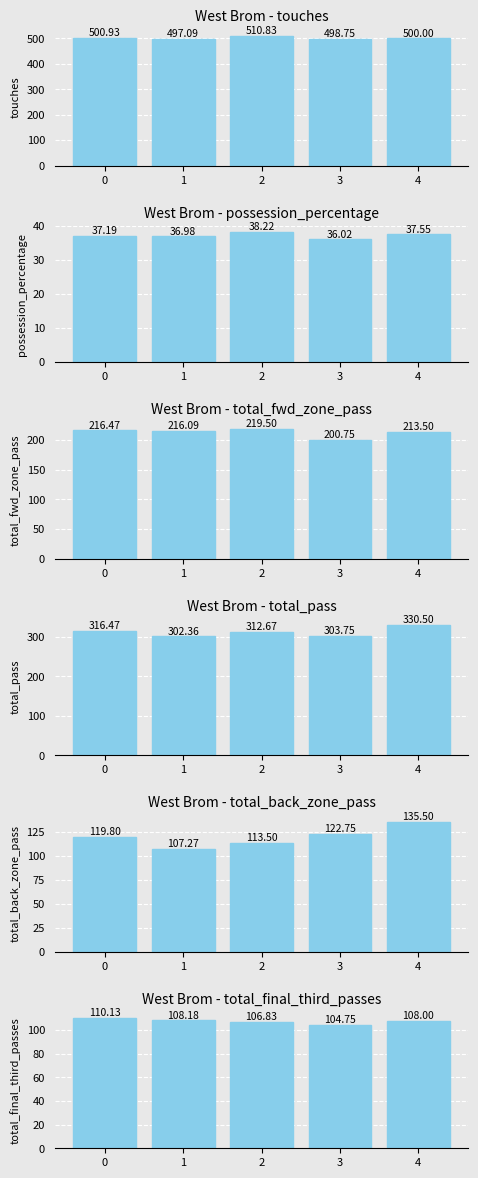

How many bars are there in each group?

6